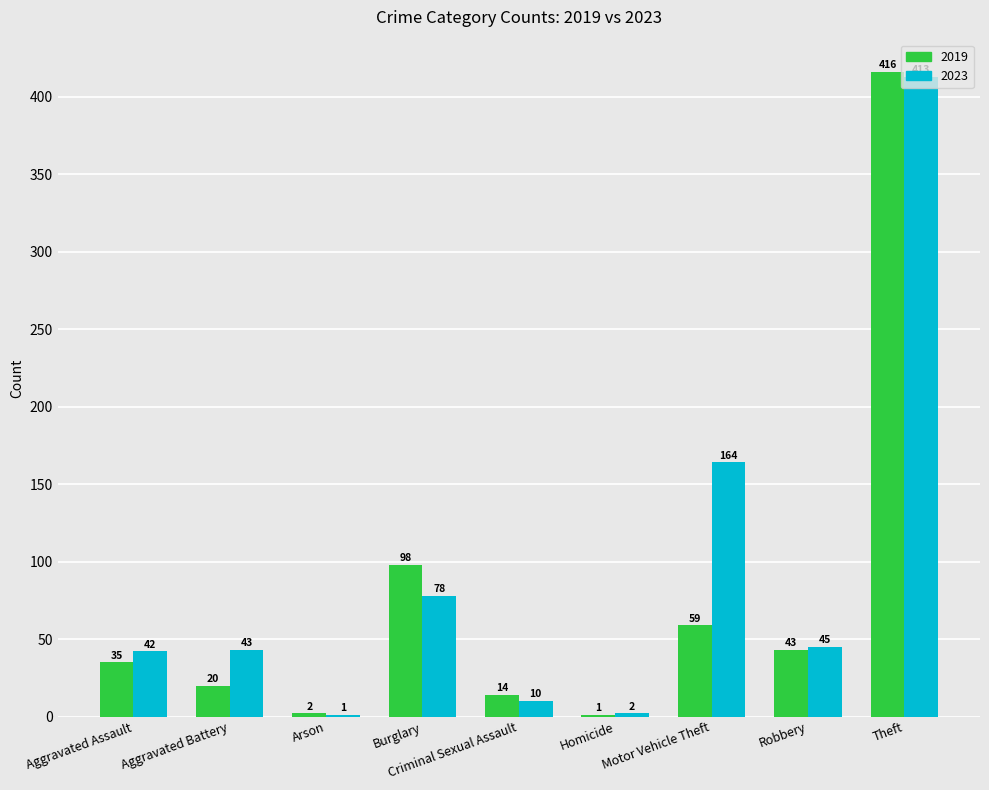

At which label does 2019 reach its peak?

Theft